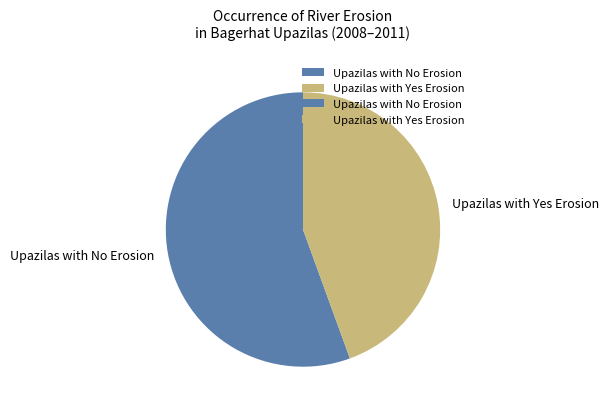

Combined, do Upazilas with Yes Erosion and Upazilas with No Erosion account for over 50%?

Yes